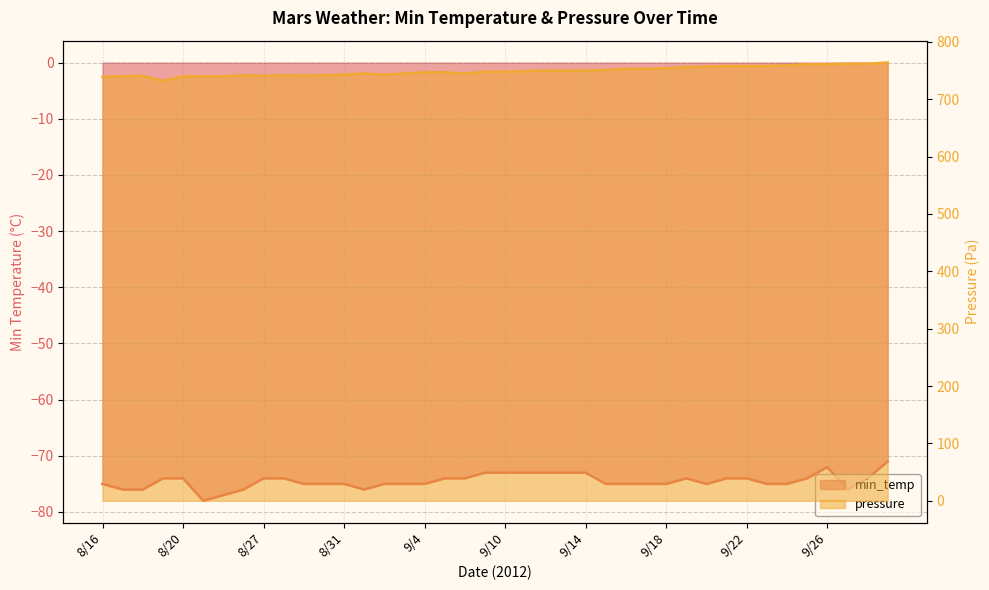

Reading left to right, transcribe all the data shown in this chart.

min_temp: -75	-76	-76	-74	-74	-78	-77	-76	-74	-74	-75	-75	-75	-76	-75	-75	-75	-74	-74	-73	-73	-73	-73	-73	-73	-75	-75	-75	-75	-74	-75	-74	-74	-75	-75	-74	-72	-76	-74	-71
pressure: 739	740	741	732	740	740	740	742	741	742	741	742	743	745	743	745	747	747	745	748	748	749	750	750	750	751	753	753	754	756	757	758	758	758	759	761	761	762	762	764